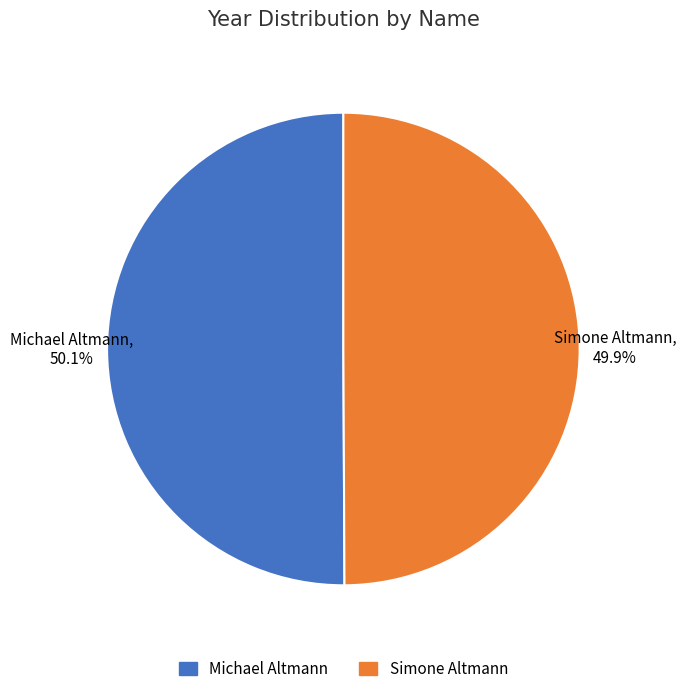

Approximately how many times larger is the value at Simone Altmann compared to Michael Altmann?

1.0